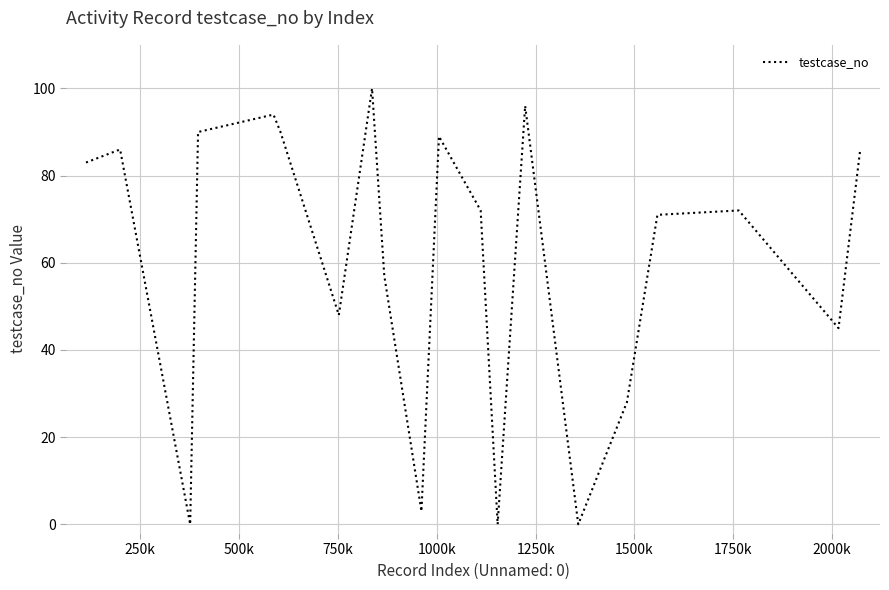

What is the difference between the maximum and minimum values?

100